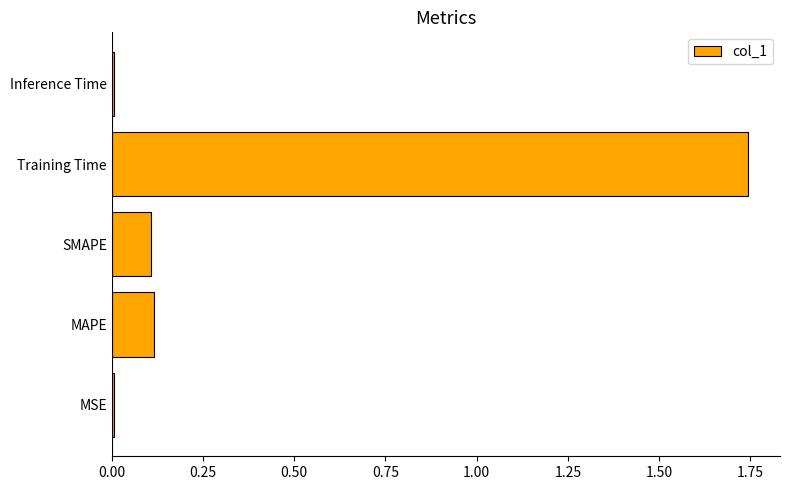

Which has a higher value, MAPE or MSE?

MAPE